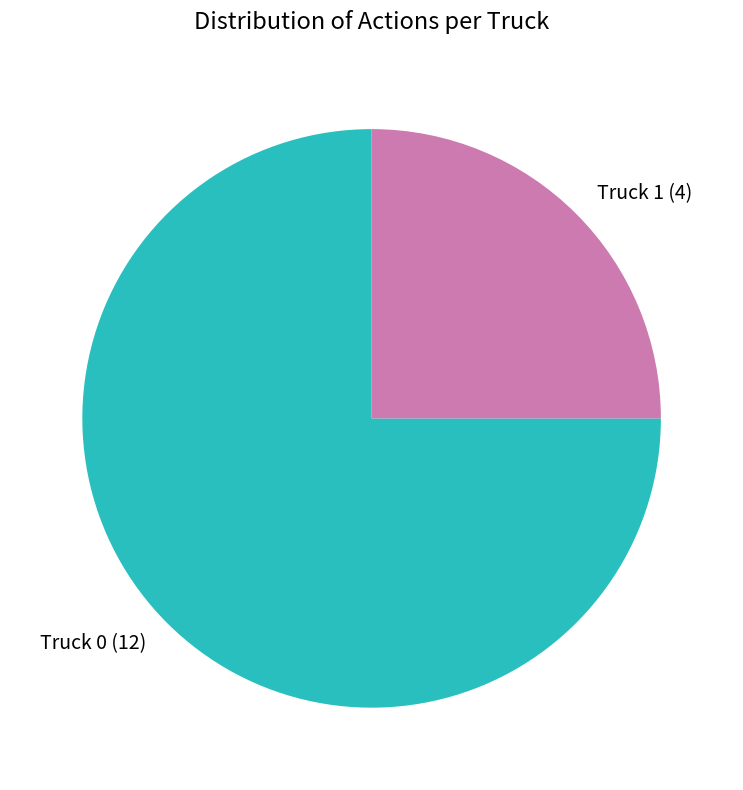

The Truck 1 slice represents 19% of the pie. True or false?

False